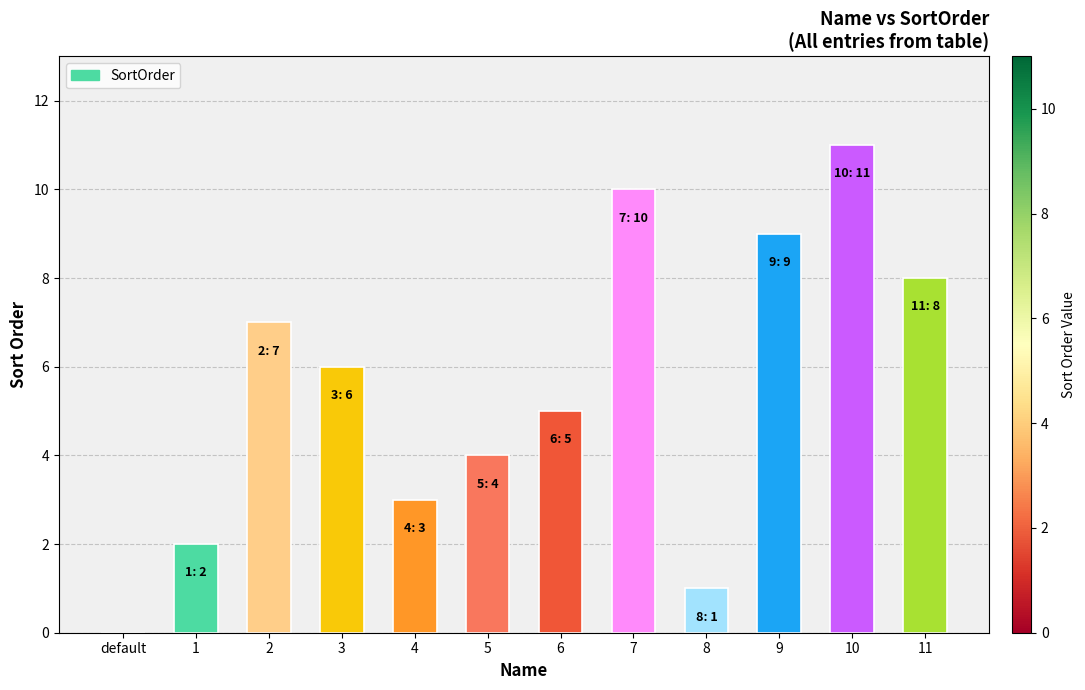

Where does the data first go above 6?

2